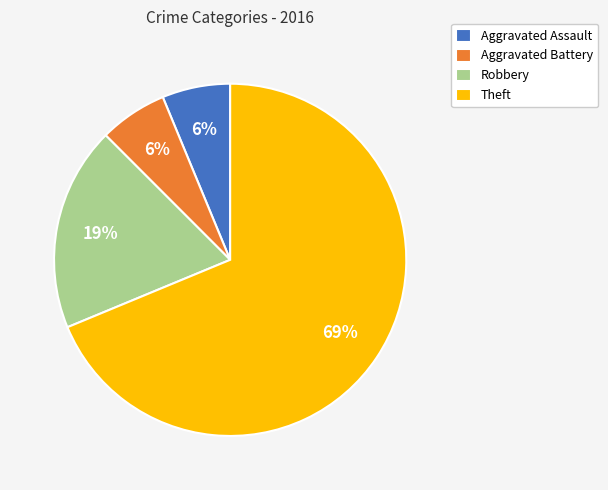

Is it true that Theft is 69% of the pie?

True